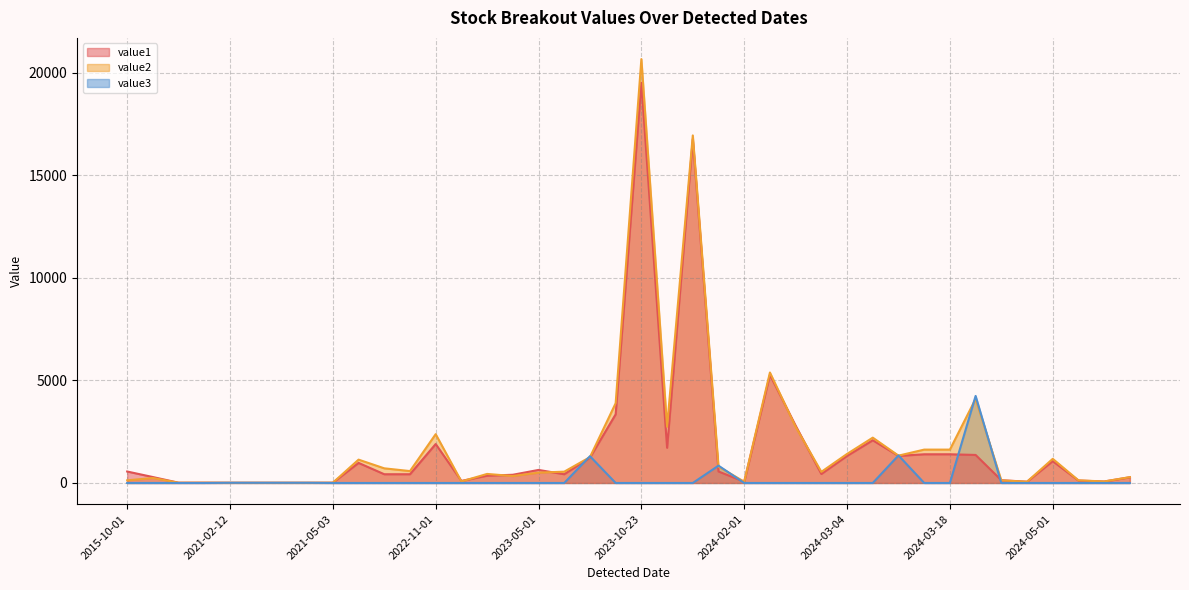

Does the chart display data point markers on the line(s)?

No